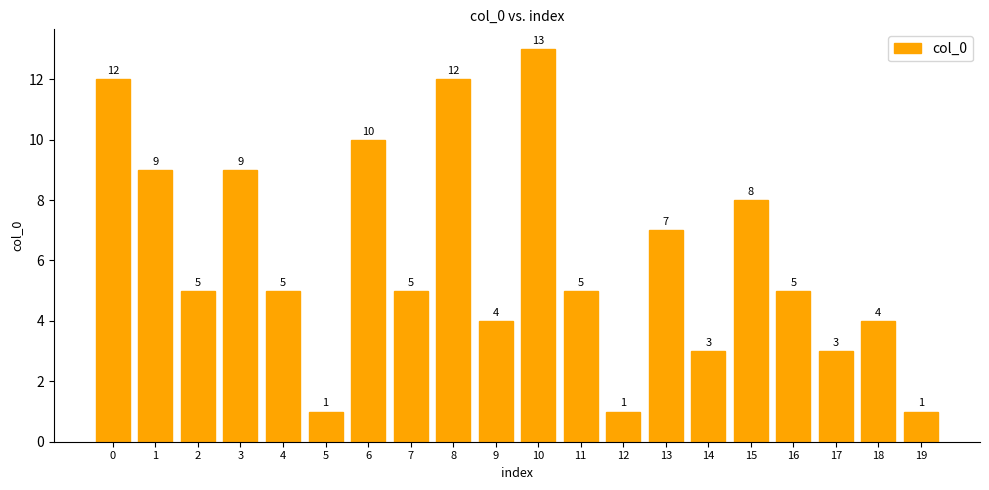

The value at 14 is 2. True or false?

False